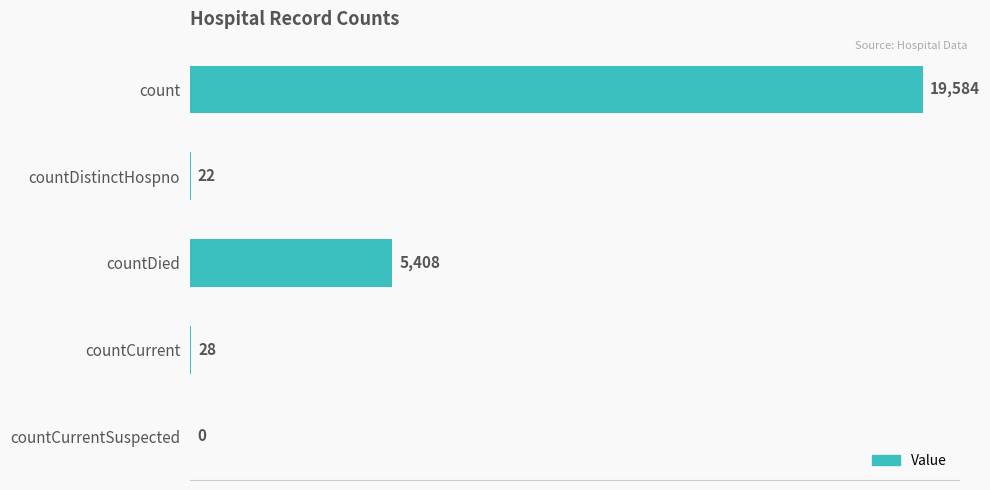

What is the greatest value displayed?

19584